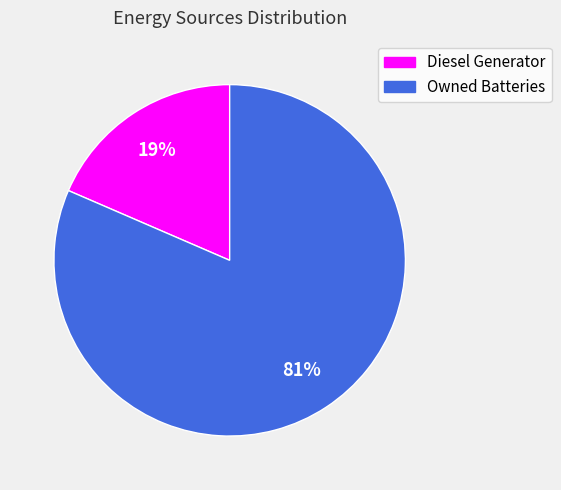

Is there any slice that represents more than half of the pie?

Yes